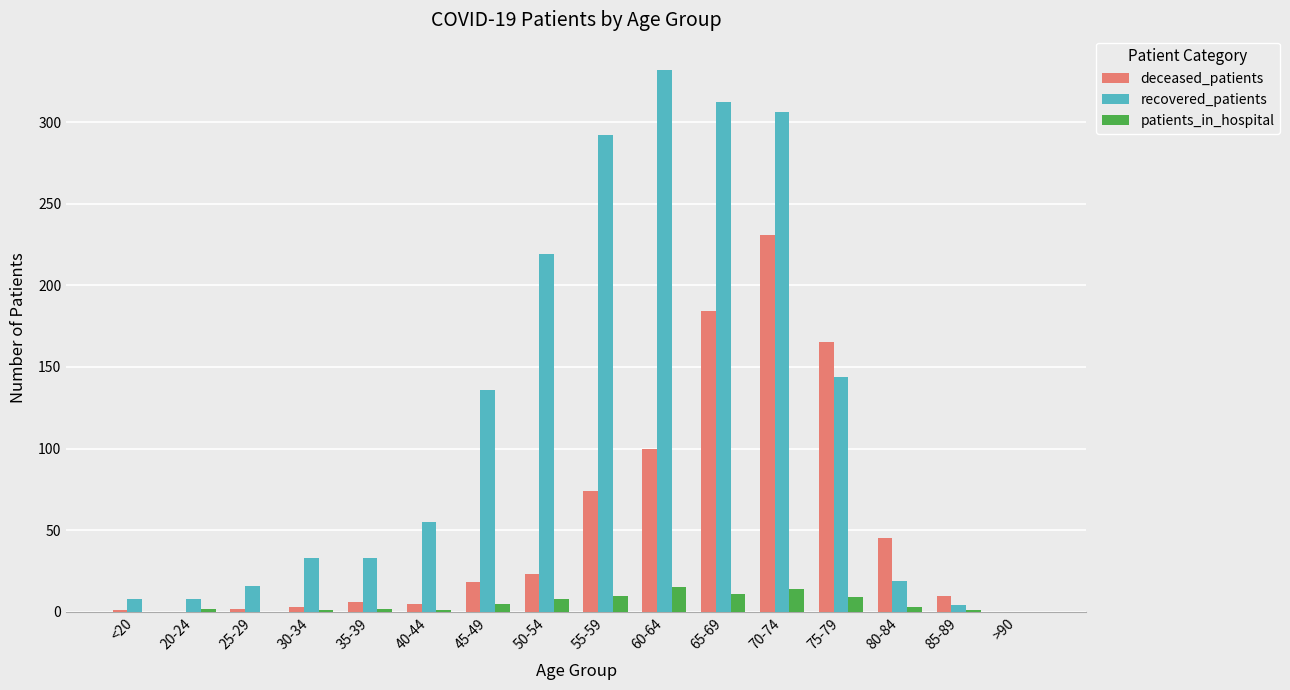

What is the maximum value shown in the chart?

332